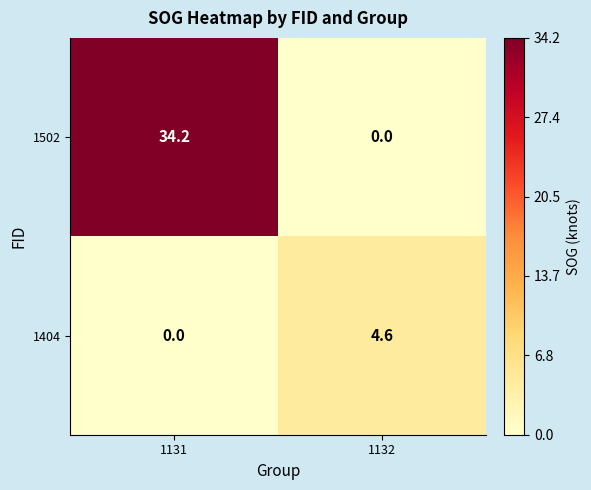

At which category is the sum across all series the highest?

1131